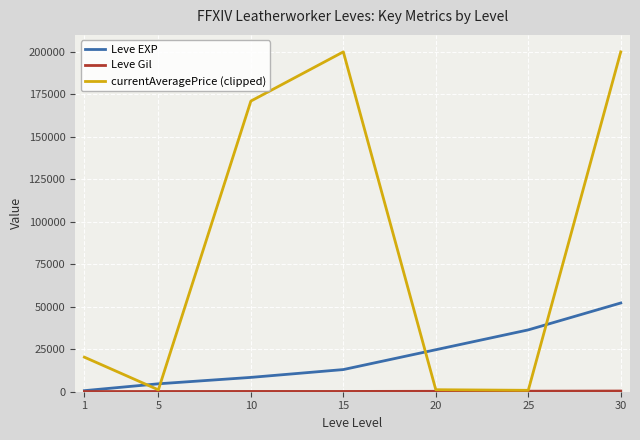

Between 10 and 30, which series saw the biggest shift?

Leve EXP